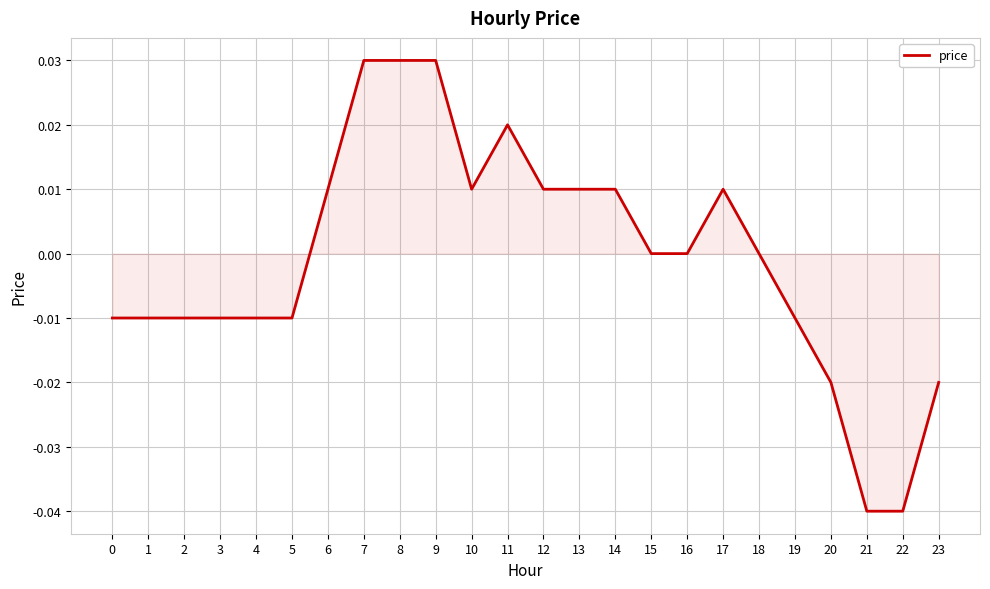

Which has a higher value, 14 or 3?

14